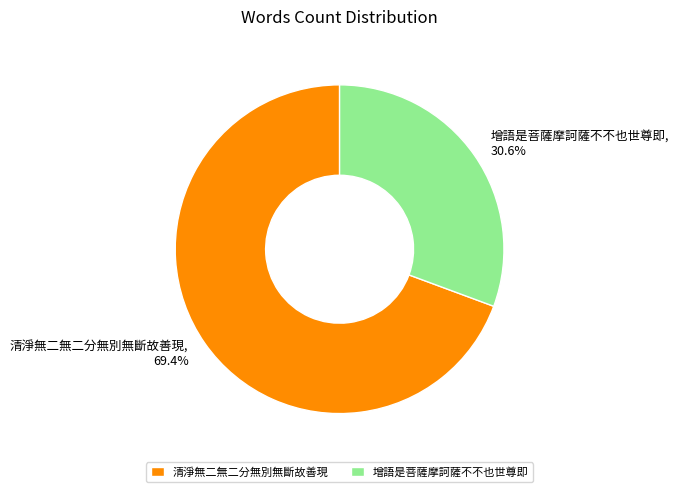

Does 清淨無二無二分無別無斷故善現 represent more than half of the total?

Yes